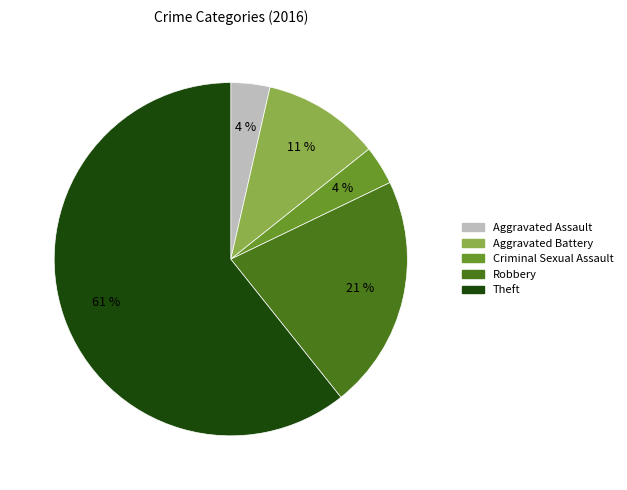

To the nearest percent, what portion does Aggravated Battery represent?

11%